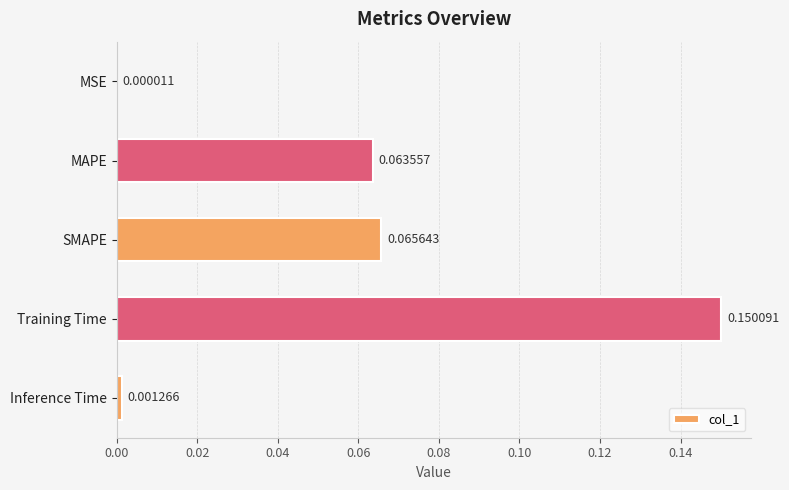

What is the sum of all values?

0.3